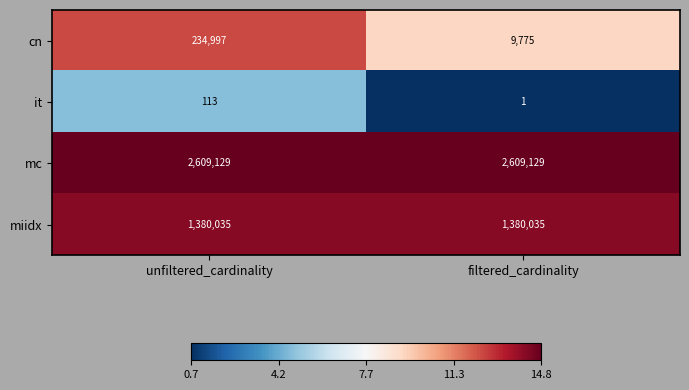

Reading left to right, extract all data points from this chart.

cn: 234997	9775
it: 113	1
mc: 2609129	2609129
miidx: 1380035	1380035